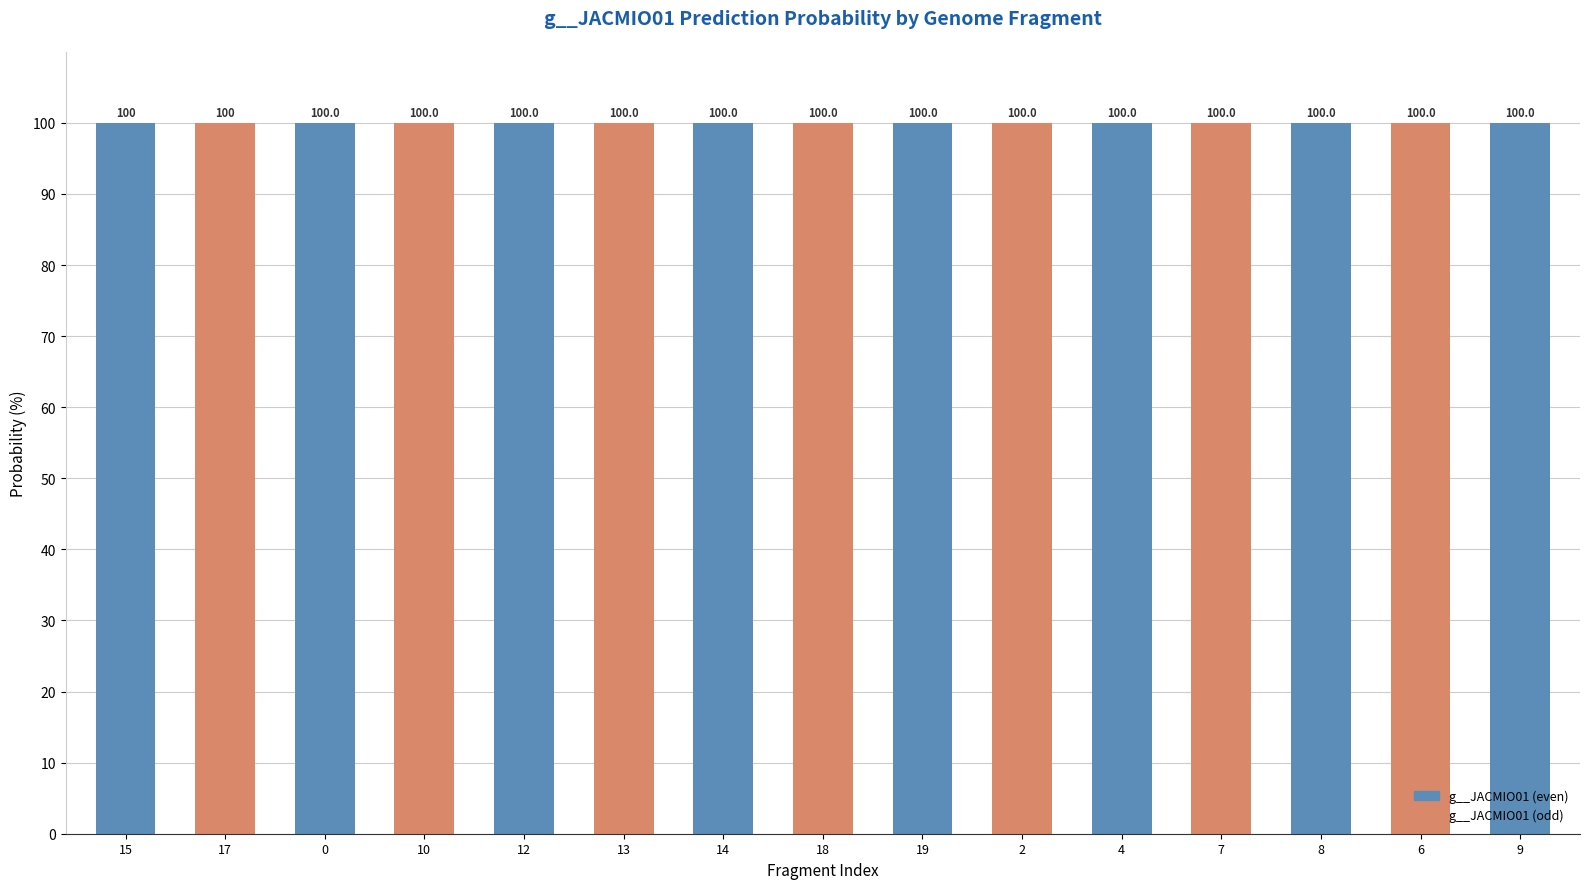

The chart shows a value of 100.0 at 15. True or false?

True